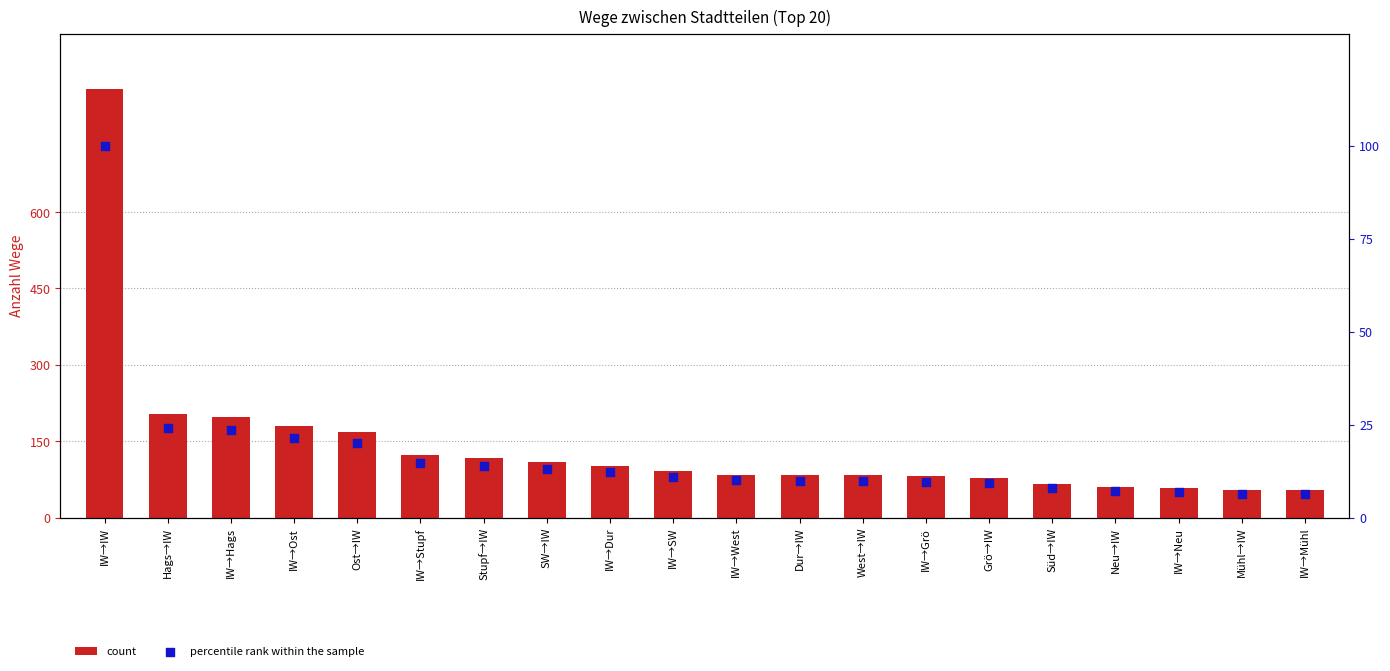

What are all the series names shown in the legend?

count, percentile rank within the sample